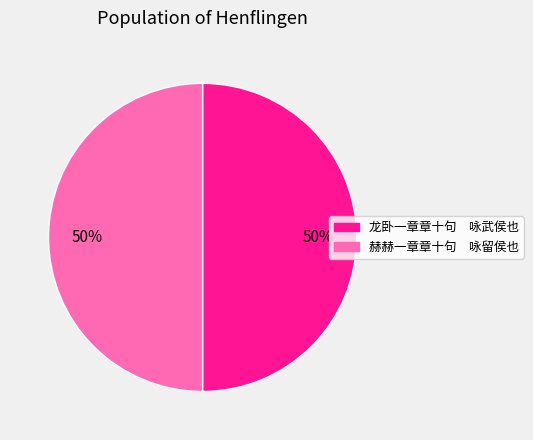

Do 龙卧一章章十句 咏武侯也 and 赫赫一章章十句 咏留侯也 together represent more than half of the pie?

Yes